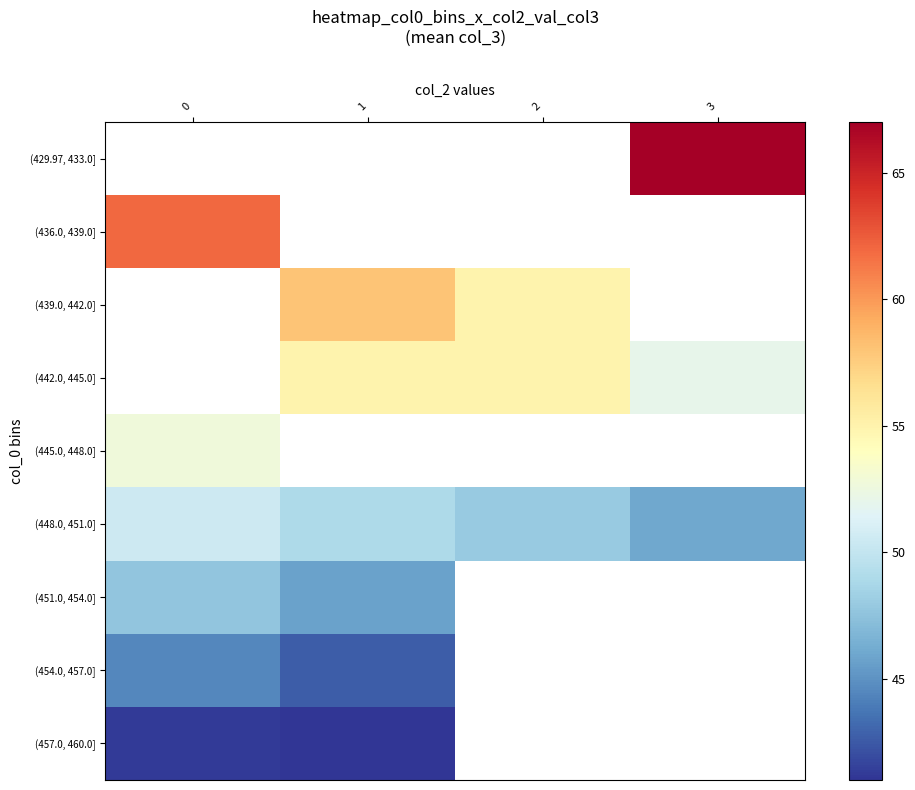

The value of (442.0, 445.0] at 3 is 52.0. True or false?

True